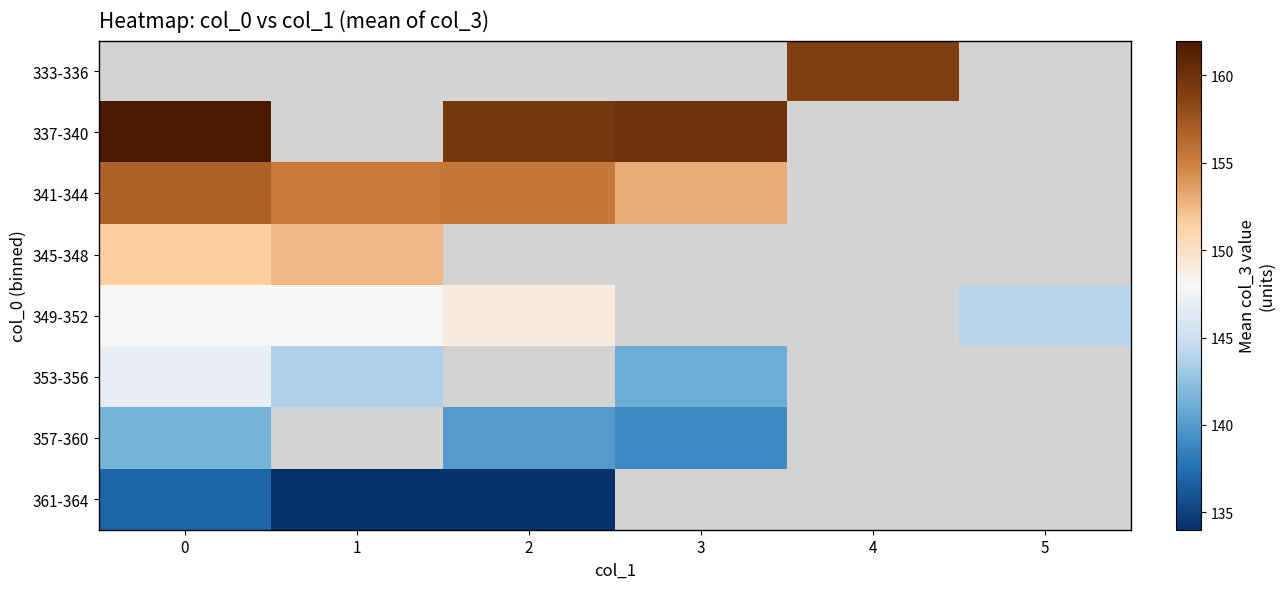

Is it true that 361-364 equals 134.0 at 1?

True